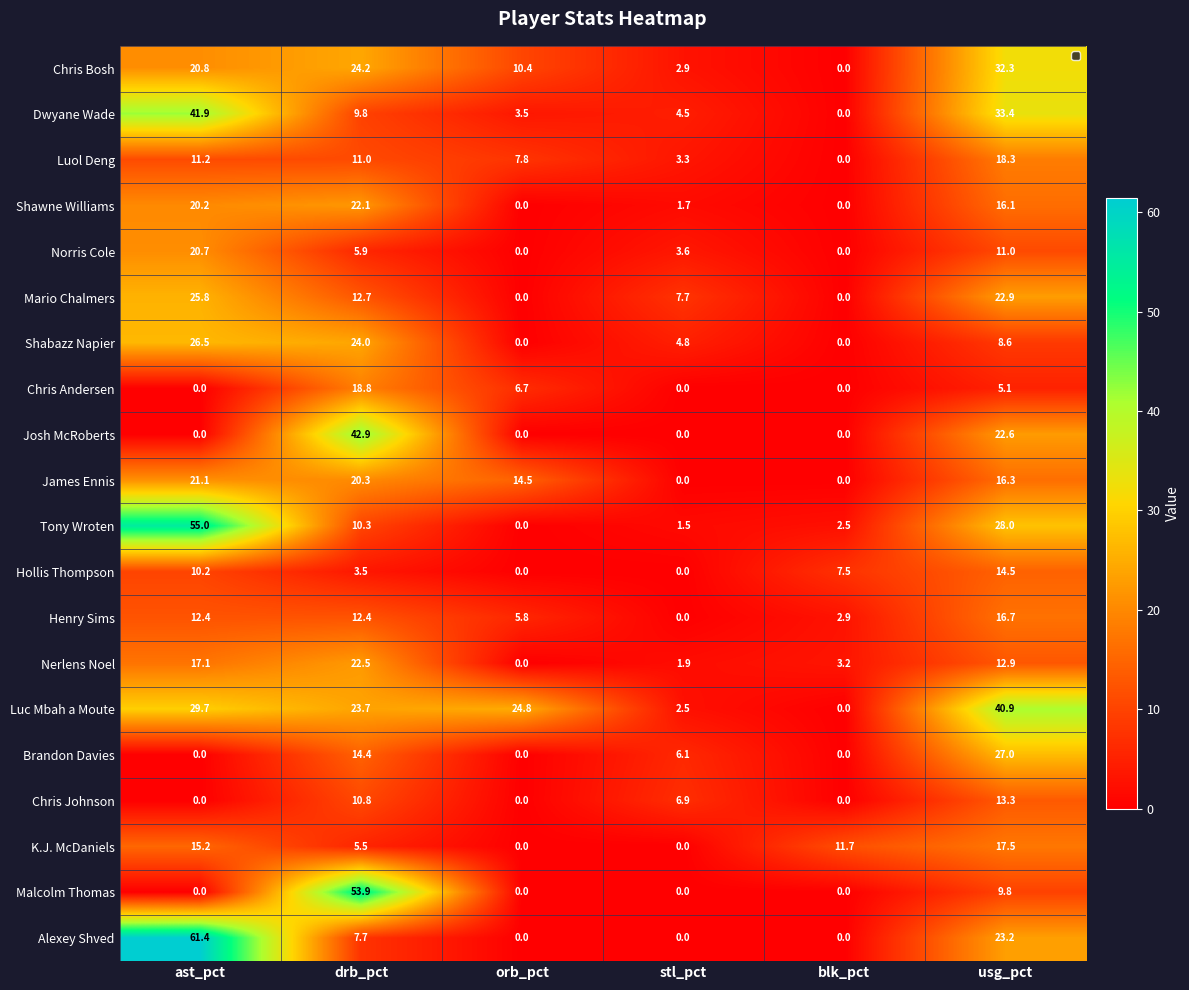

What is the difference between the second highest and second lowest values in the Nerlens Noel series?

15.2